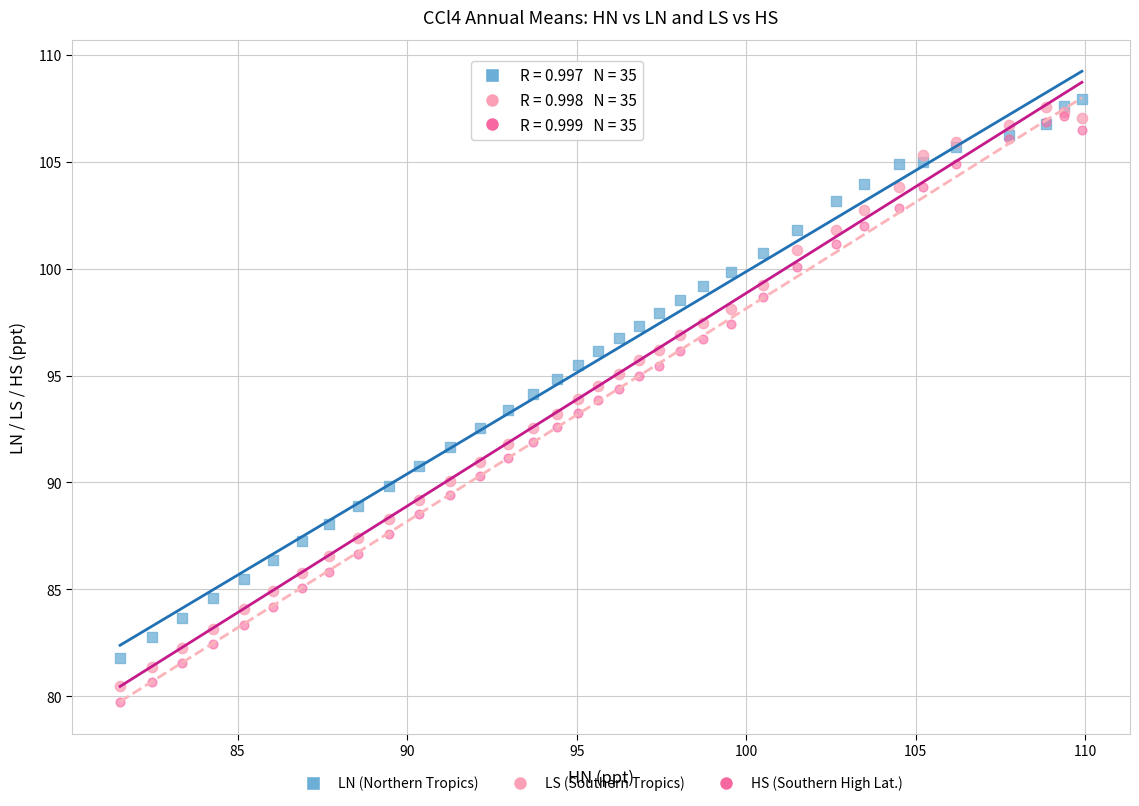

What are all the series names shown in the legend?

LN (Northern Tropics), LS (Southern Tropics), HS (Southern High Lat.)